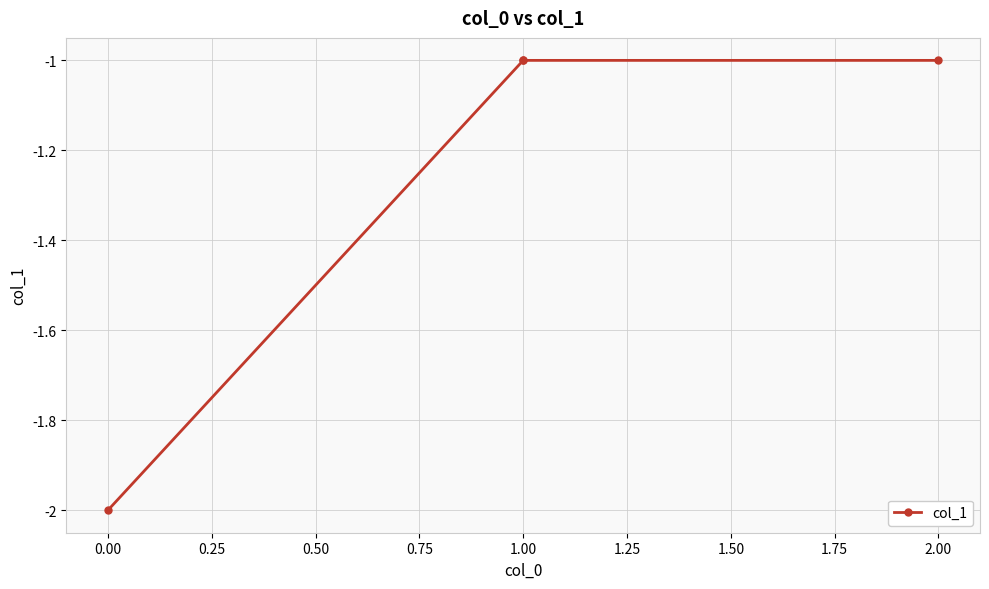

How many lines are shown in the chart?

1